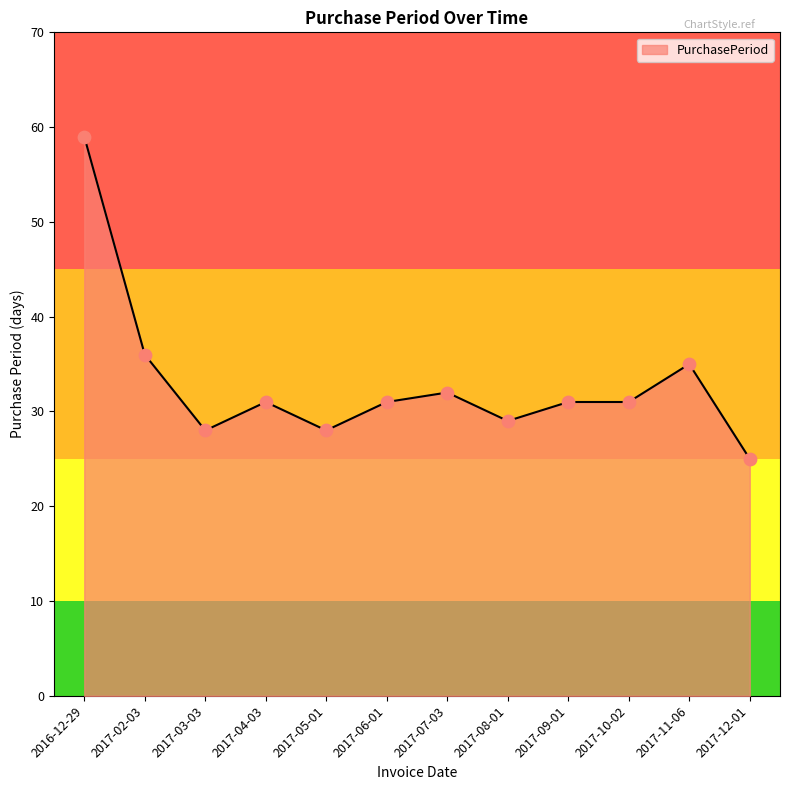

What is the change in value from 2017-04-03 to 2017-05-01?

-3